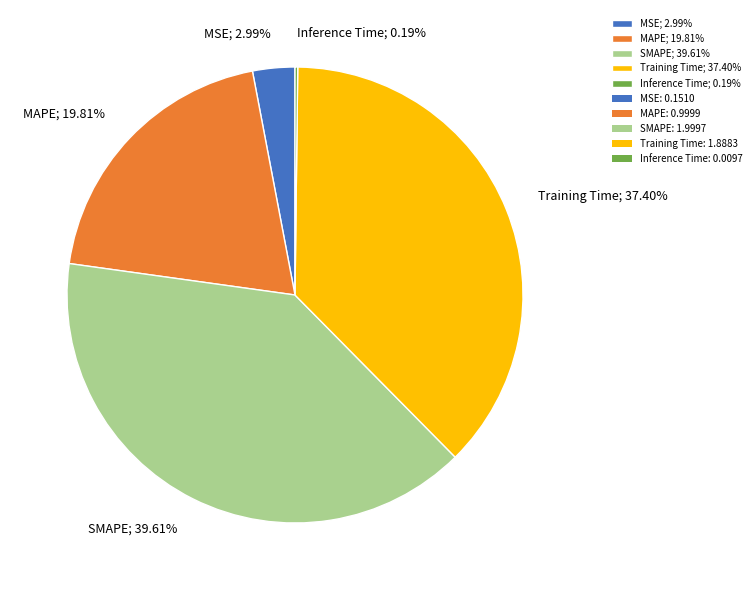

Is there a majority slice in this chart?

No